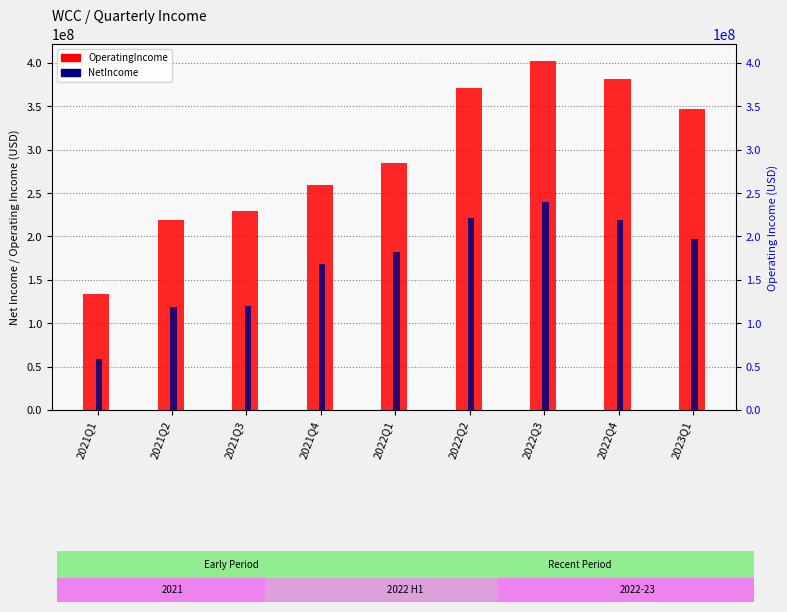

Which series has the widest spread of values?

OperatingIncome